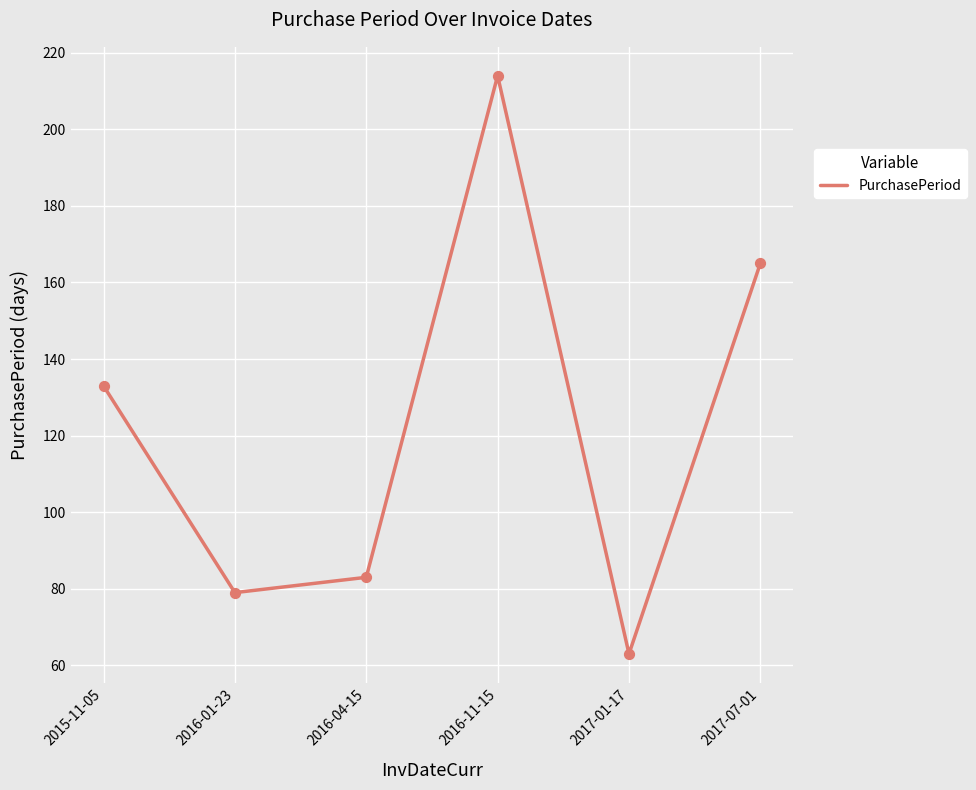

What is the change in value from 2016-01-23 to 2016-04-15?

+4